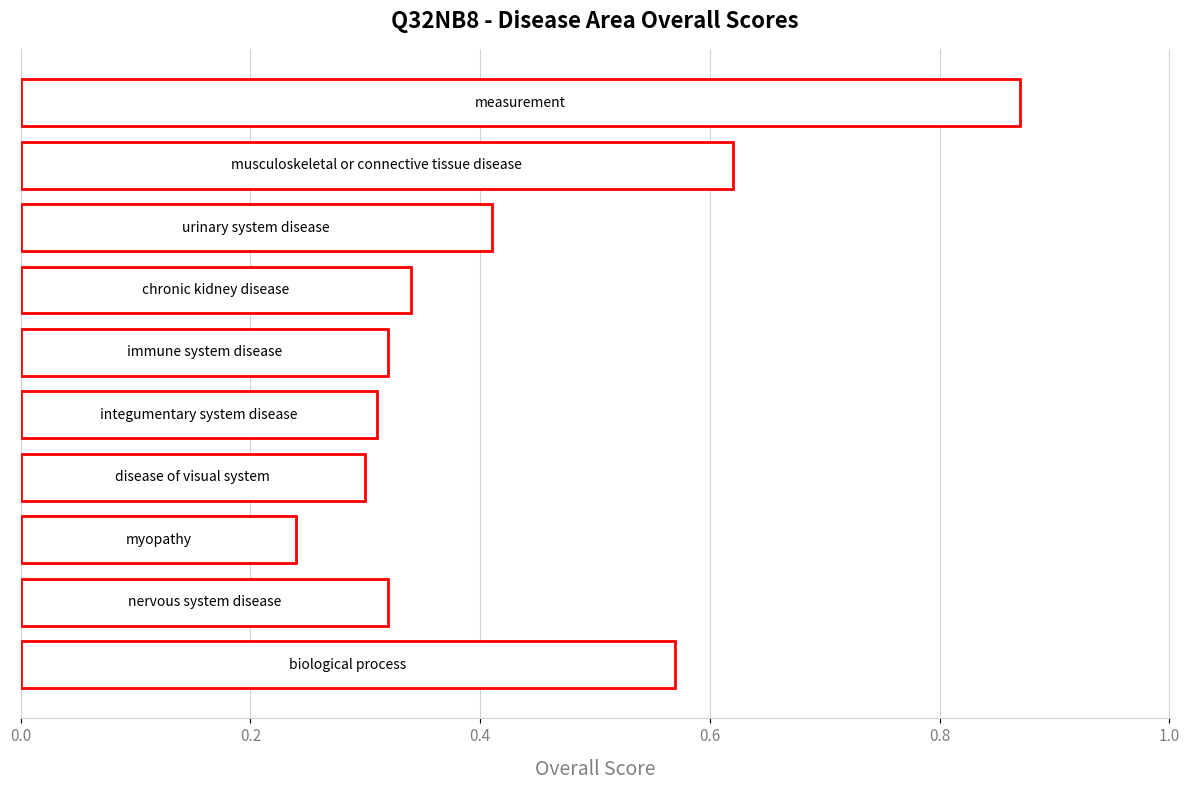

What is the average value?

0.4